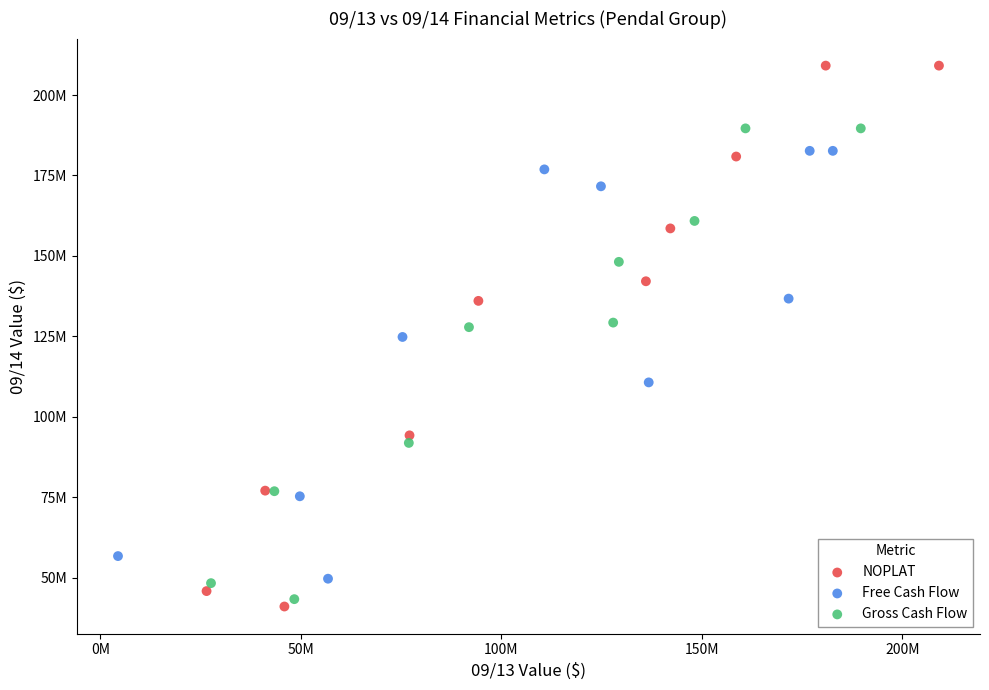

What are all the series names shown in the legend?

NOPLAT, Free Cash Flow, Gross Cash Flow